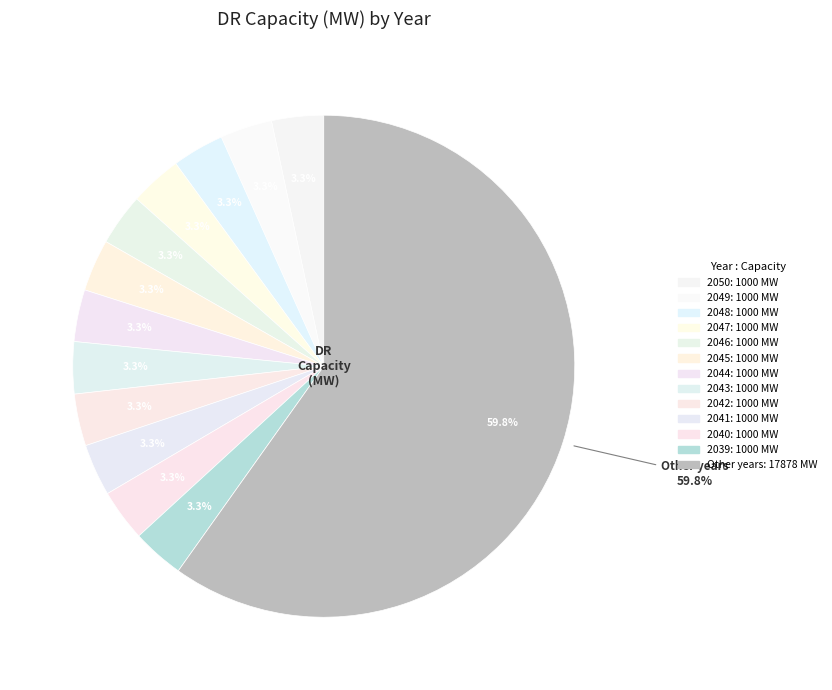

Is 2031 the majority of the pie?

No